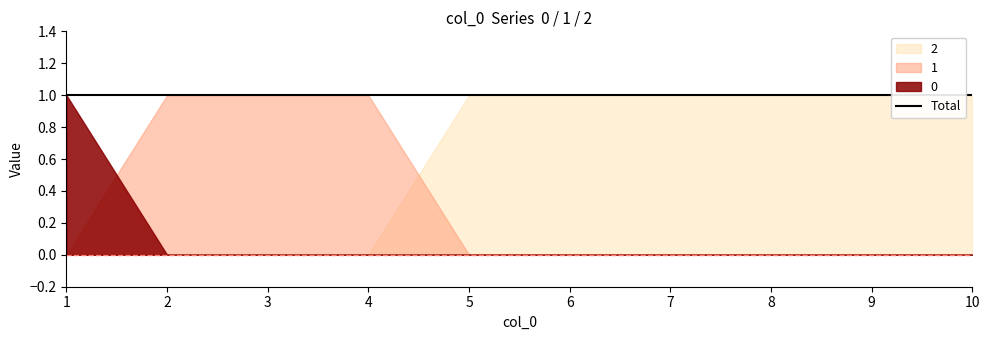

At which category is the sum across all series the highest?

1